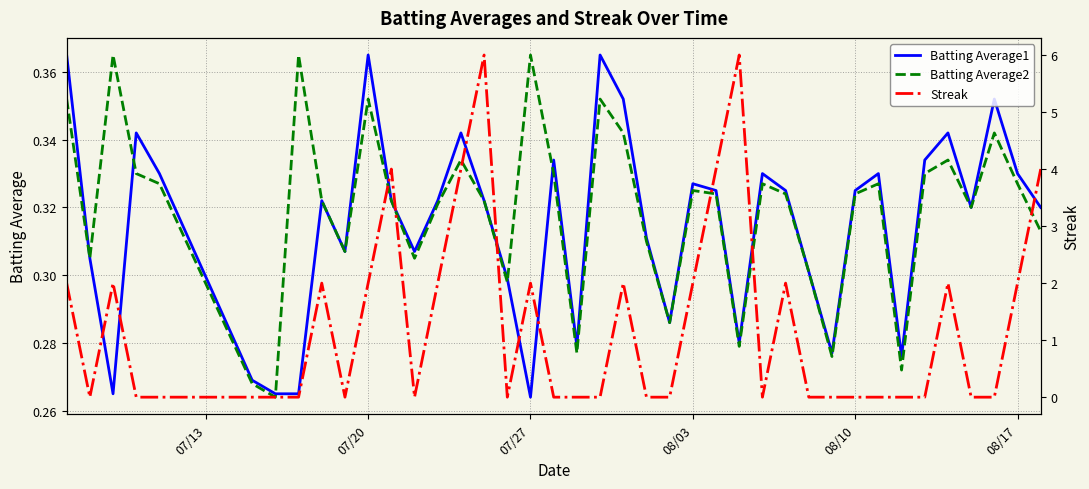

Is it true that Batting Average2 equals 0.1 at 07/27?

False